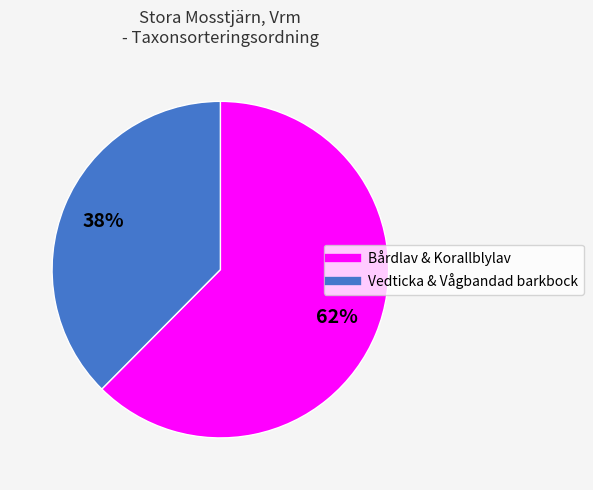

To the nearest percent, what is the average slice percentage?

50%